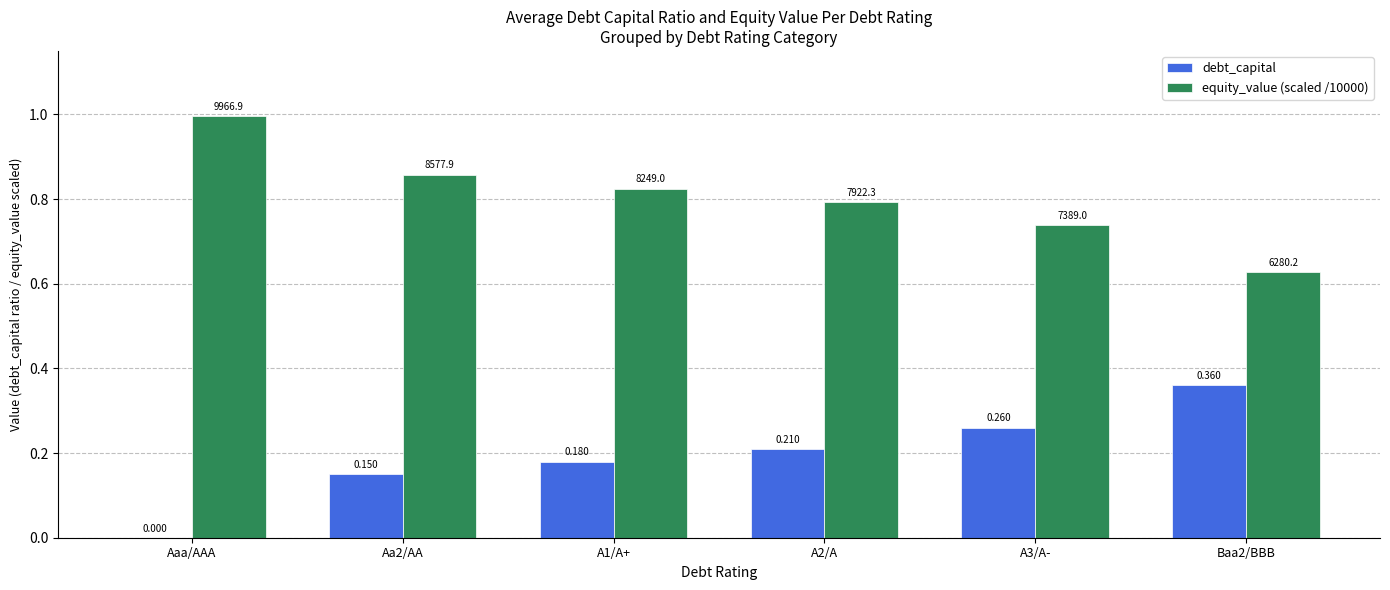

Is the value of debt_capital at A3/A- greater than the value of equity_value (scaled /10000) at A1/A+?

No